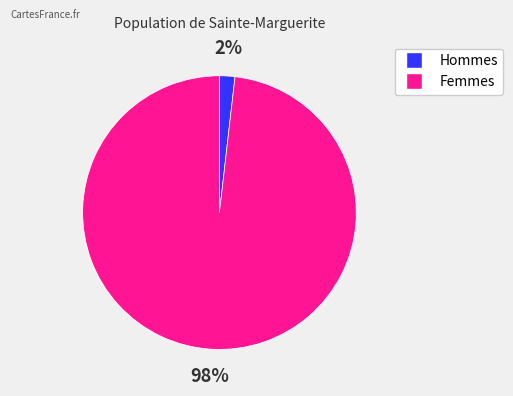

To the nearest percent, what is the difference between the largest and smallest slice percentages?

96%